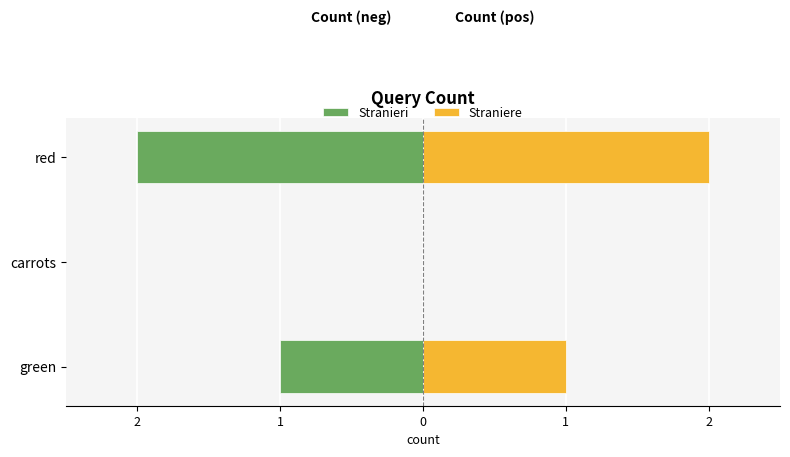

Reading right to left, transcribe all the data shown in this chart.

Stranieri: -2	0	-1
Straniere: 2	0	1